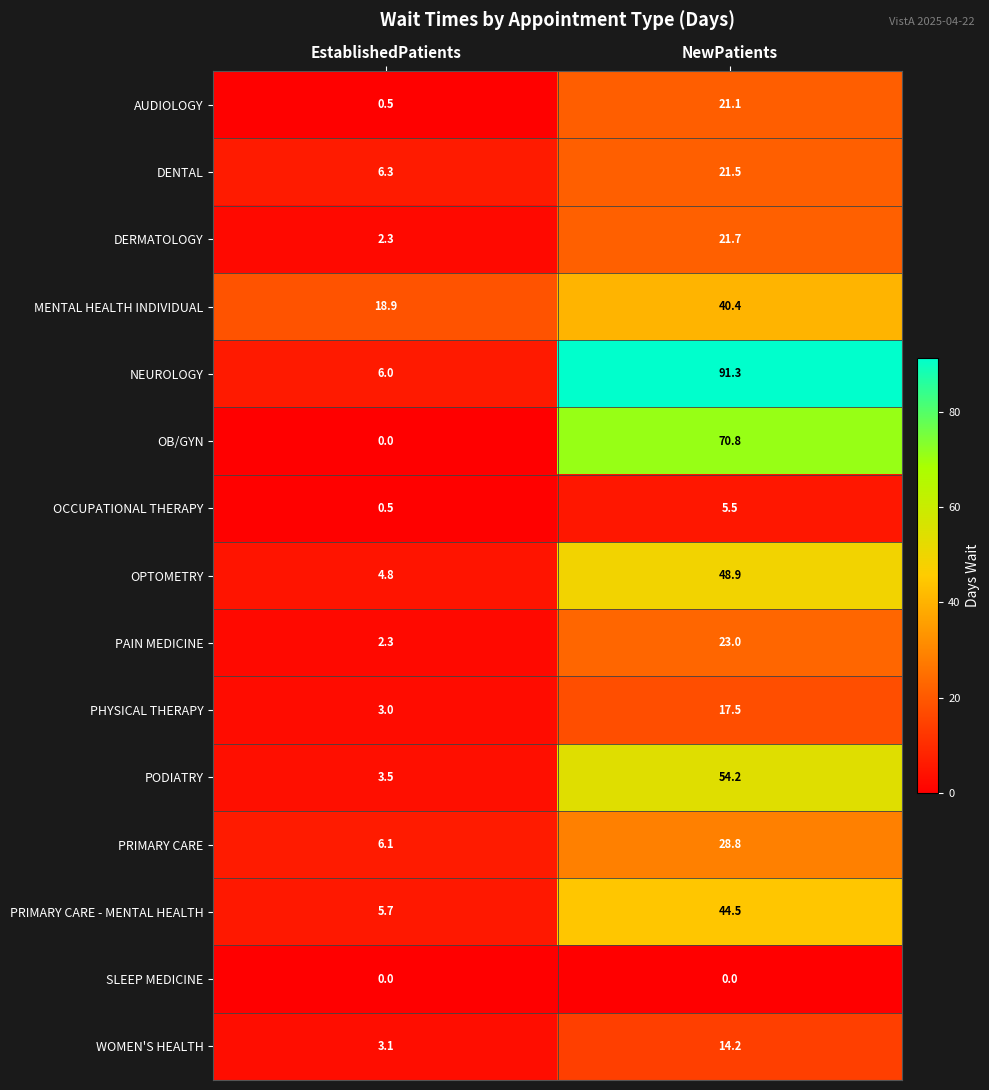

What is the total value across all series at EstablishedPatients?

63.0